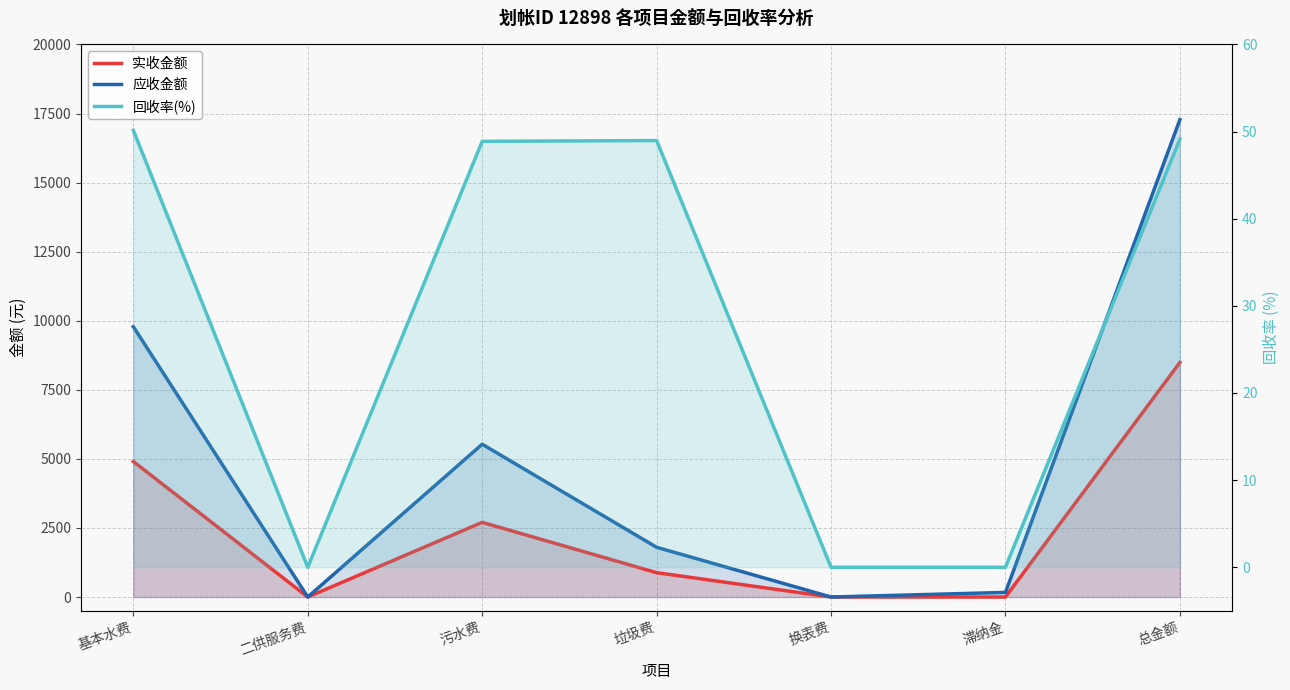

At 垃圾费, list the series in order from largest to smallest.

应收金额, 实收金额, 回收率(%)